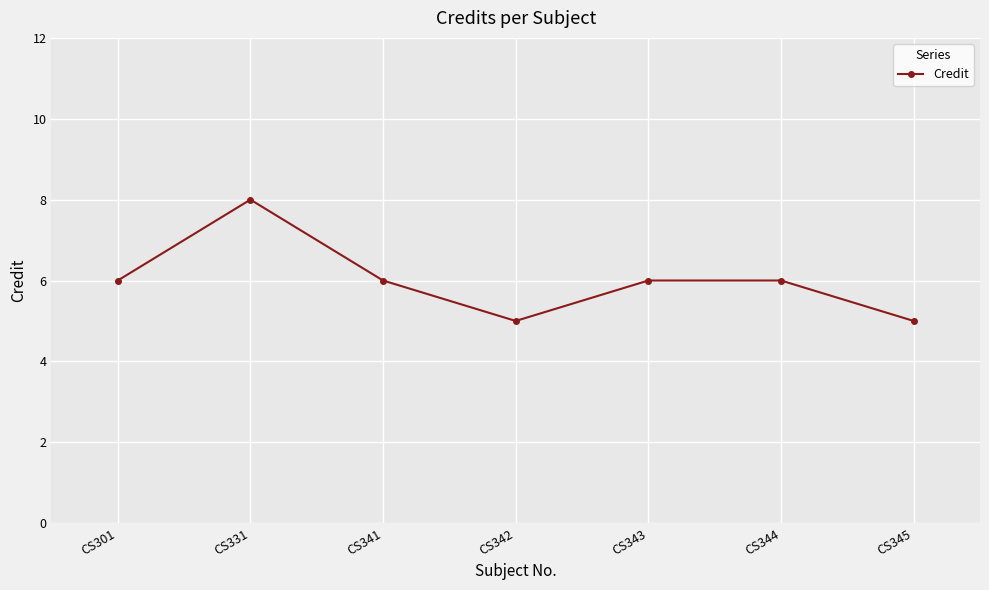

How many lines are shown in the chart?

1